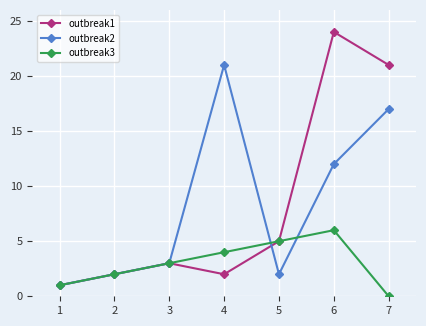

Is this an area chart (filled region under the line)?

No